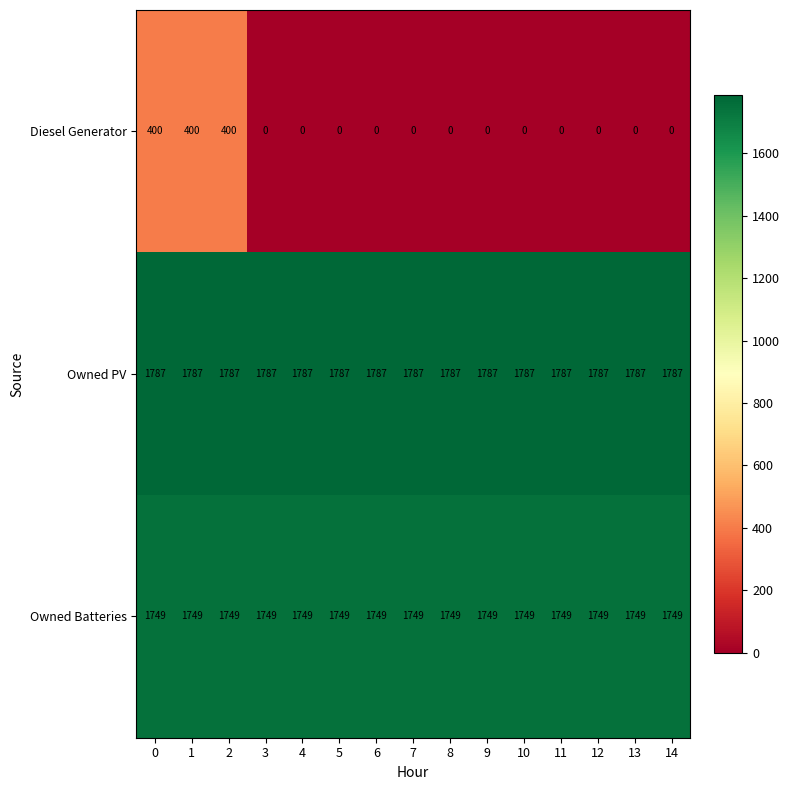

At 7, list the series in order from largest to smallest.

Owned PV, Owned Batteries, Diesel Generator